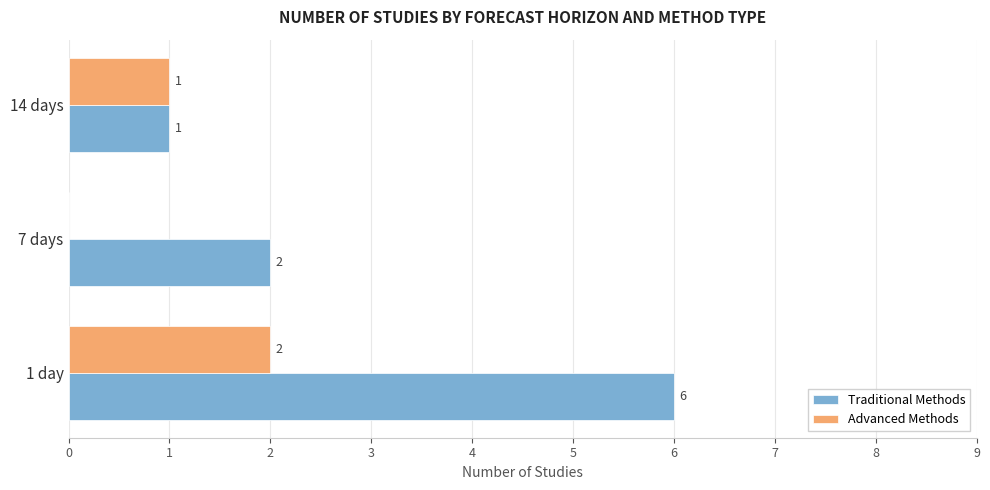

How many Advanced Methods values are between 0 and 2?

3